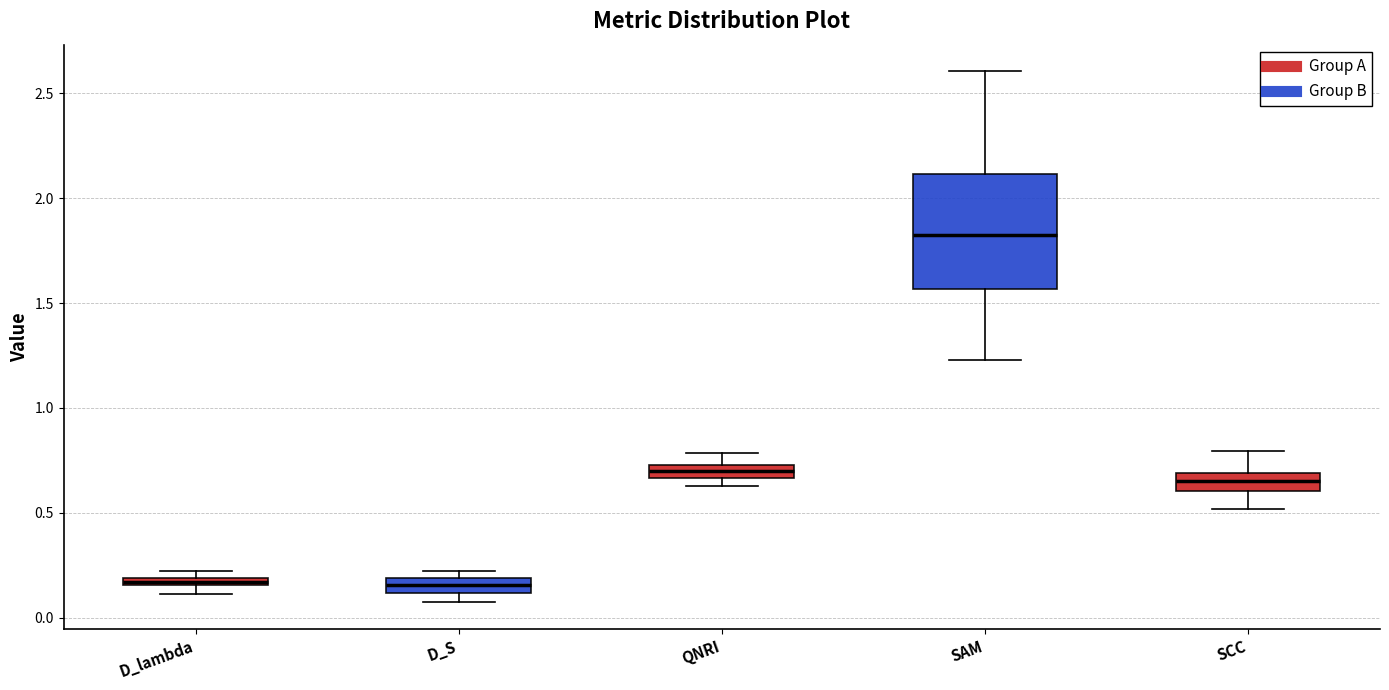

Which box is the tallest, from its lower edge to its upper edge?

SAM